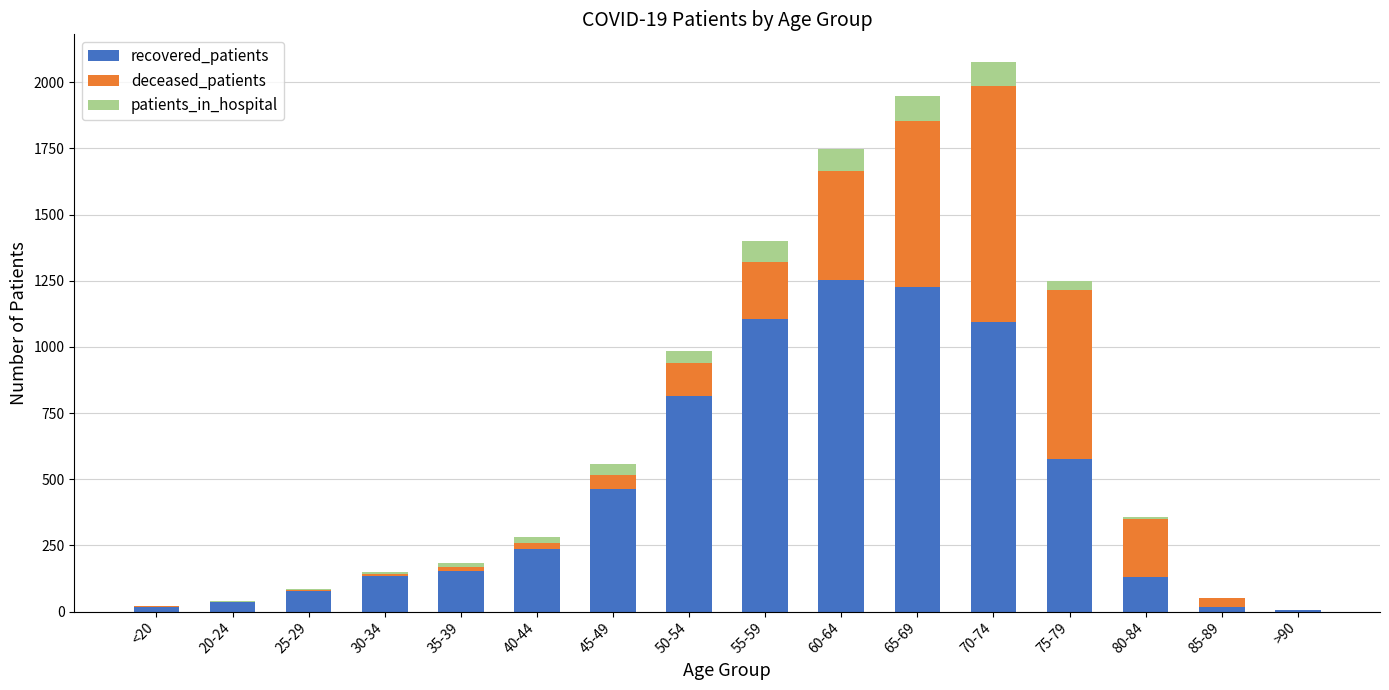

What is the highest value of the recovered_patients series?

1251